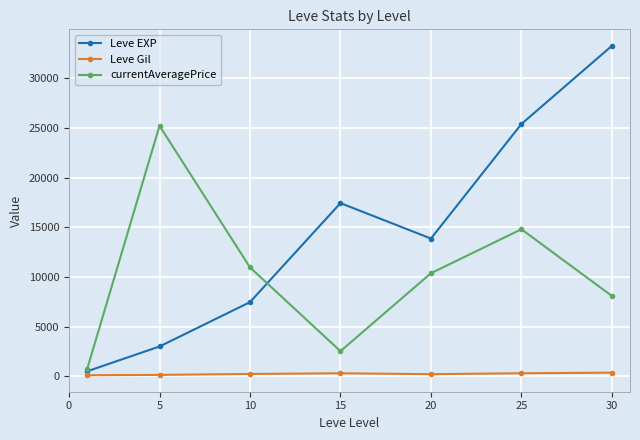

At how many categories does at least one series exceed 12266?

5